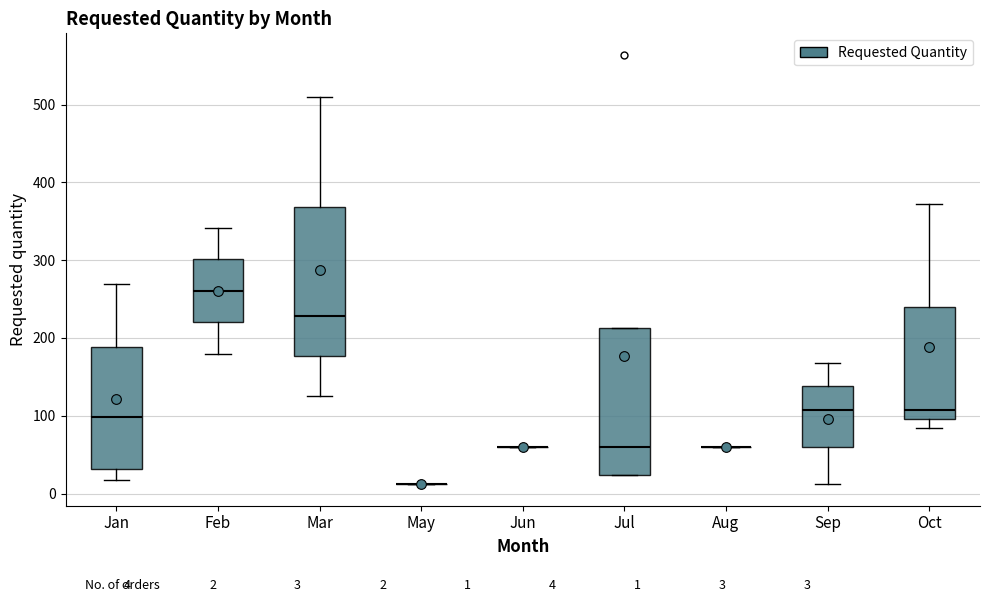

Reading left to right, read every box against the y-axis: the position of its median line, the range the box covers, and the ends of its whiskers. The values are not printed on the chart, so give them approximately, as read against the axis.

Jan: median 100, box 30 to 190, whiskers 20 to 270
Feb: median 260, box 220 to 300, whiskers 180 to 340
Mar: median 230, box 180 to 370, whiskers 130 to 510
May: box collapsed to a line at 10, whiskers 10 to 10
Jun: box collapsed to a line at 60, whiskers 60 to 60
Jul: median 60, box 20 to 210, whiskers 20 to 210
Aug: box collapsed to a line at 60, whiskers 60 to 60
Sep: median 110, box 60 to 140, whiskers 10 to 170
Oct: median 110, box 100 to 240, whiskers 80 to 370